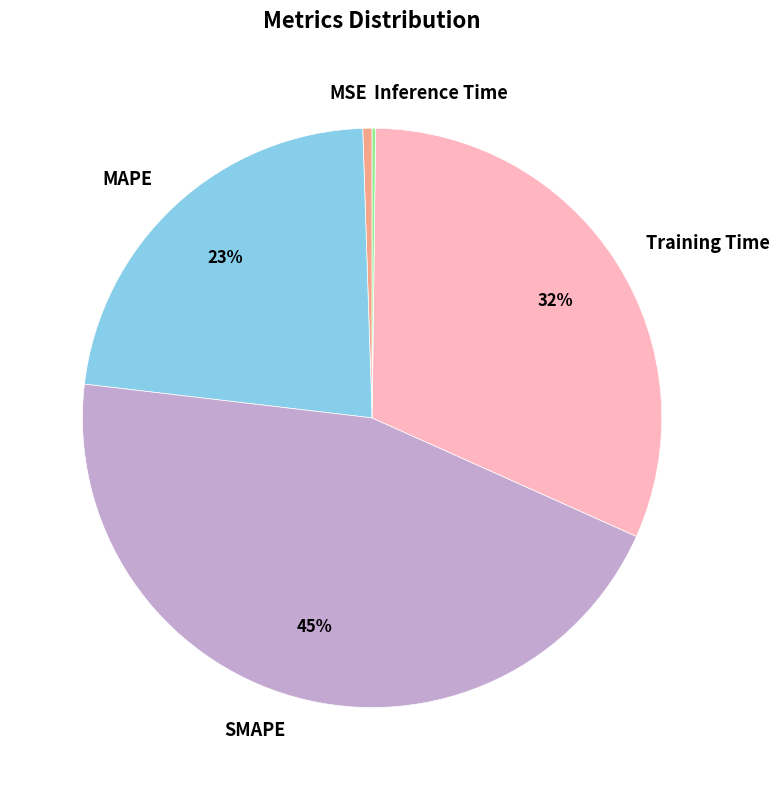

Is there any slice that represents more than half of the pie?

No